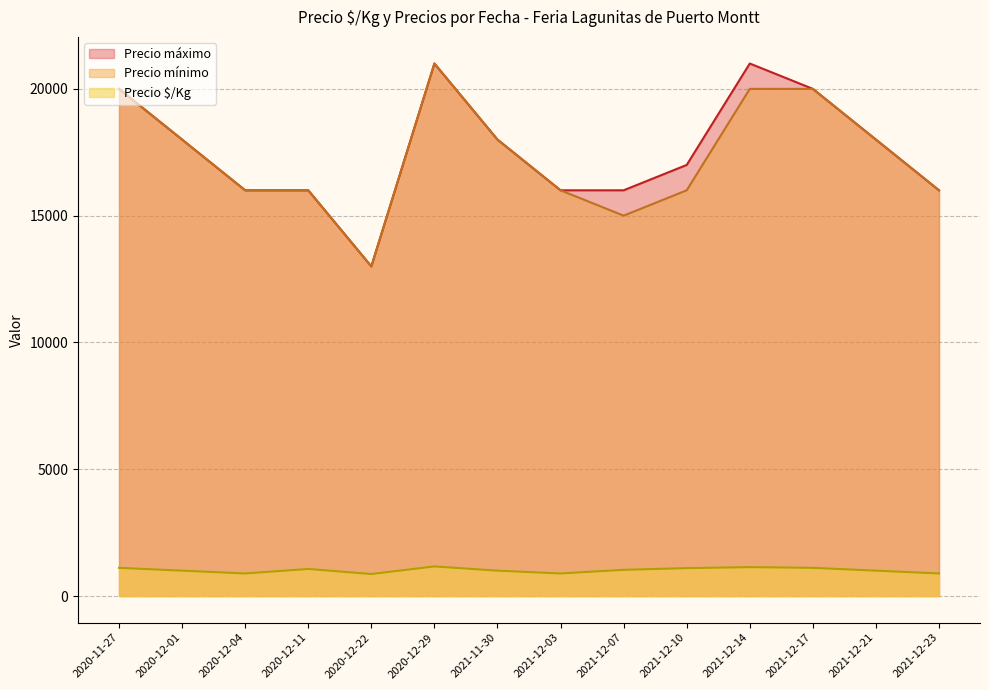

The Precio máximo series shows 21000 at 2020-12-29. True or false?

True